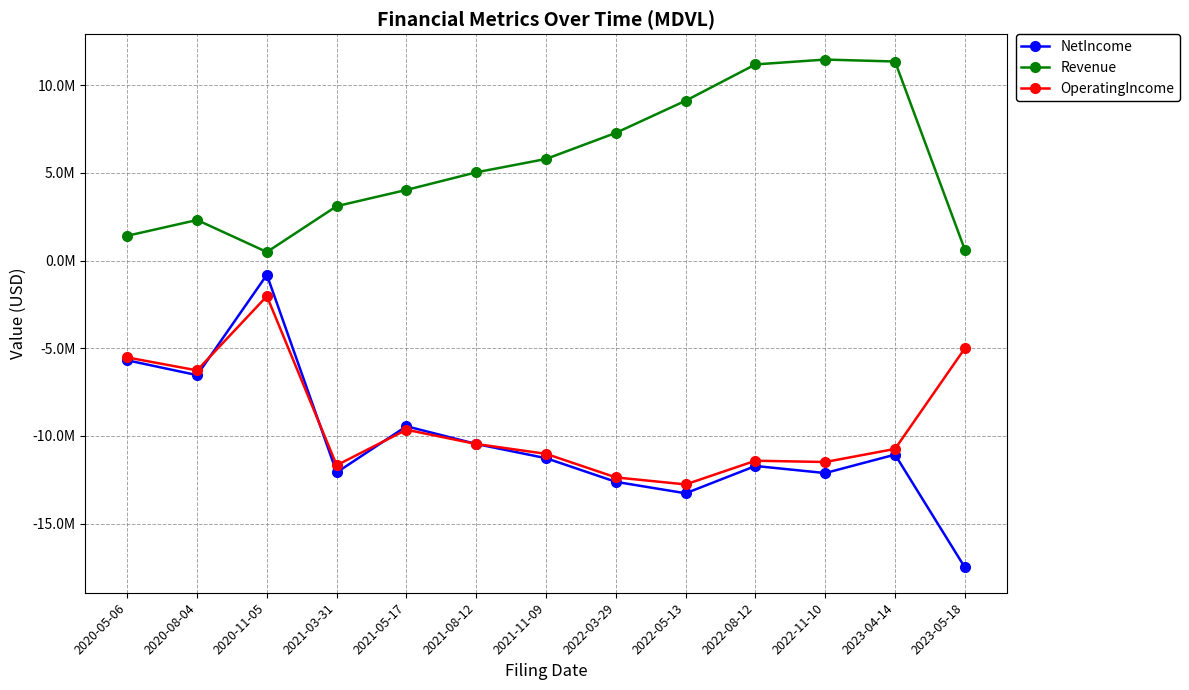

Is this an area chart (filled region under the line)?

No